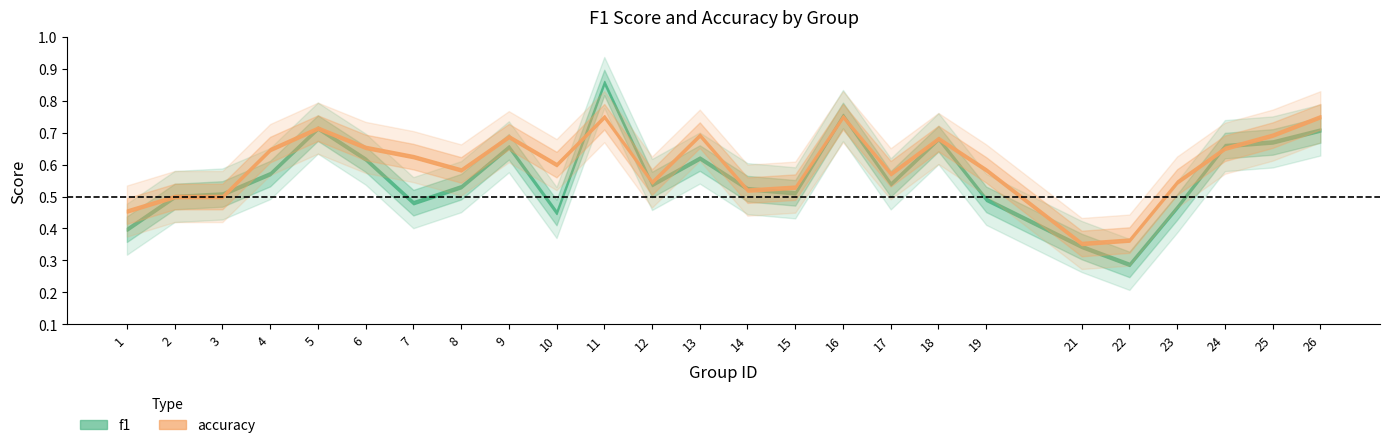

Is it true that accuracy equals 0.5 at 12?

True